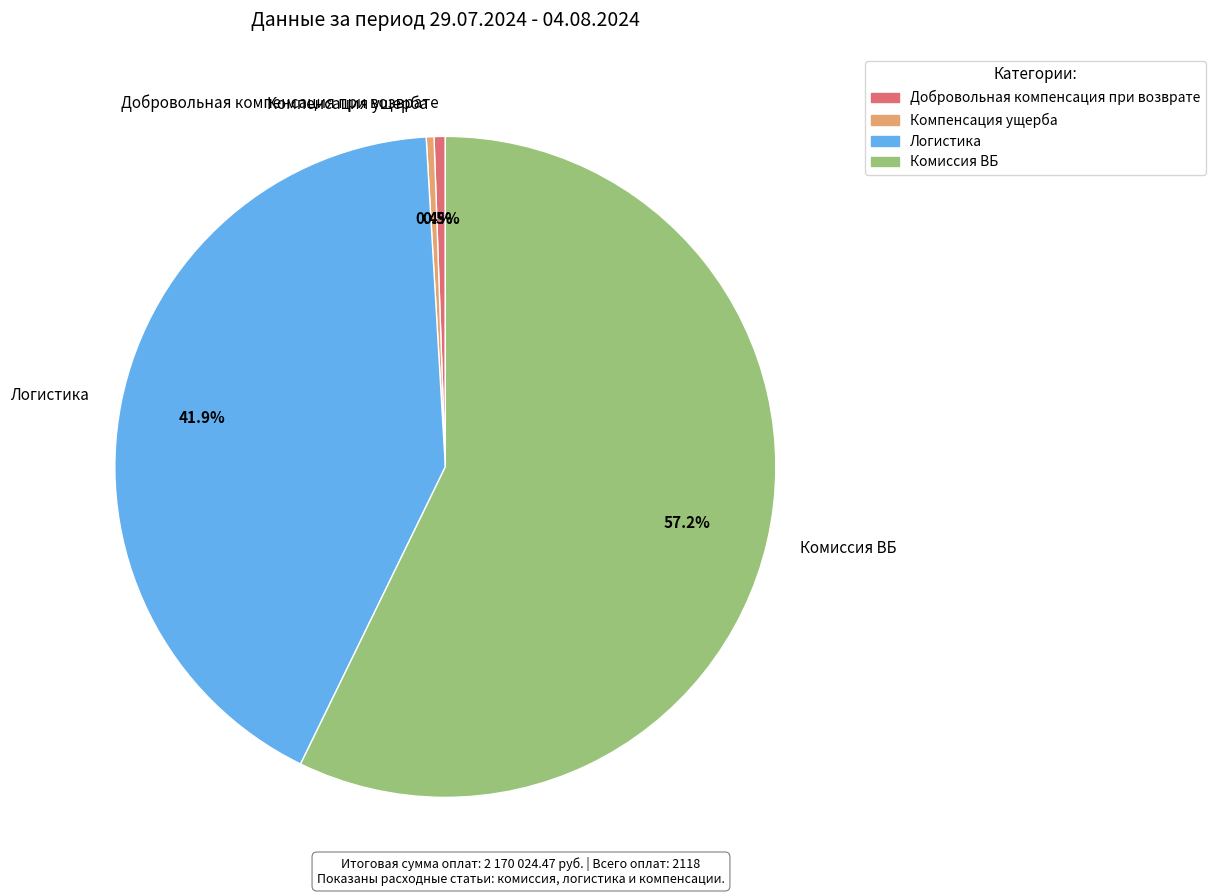

Count the number of slices in the pie.

4